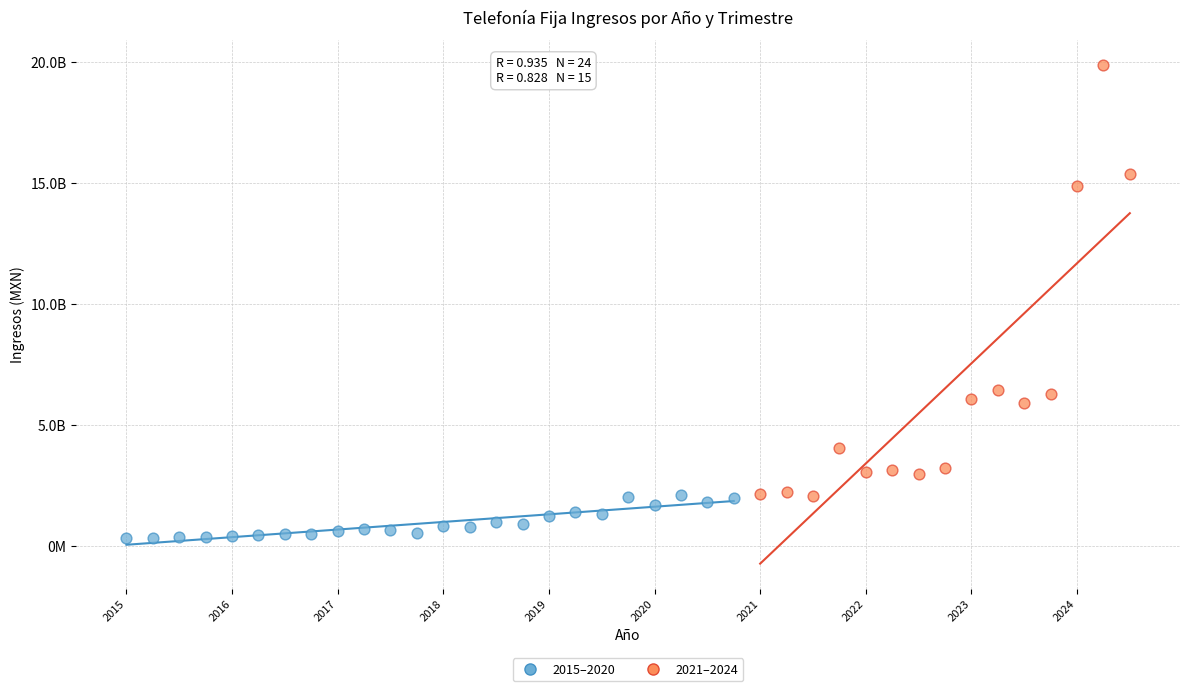

What are all the series names shown in the legend?

2015–2020, 2021–2024